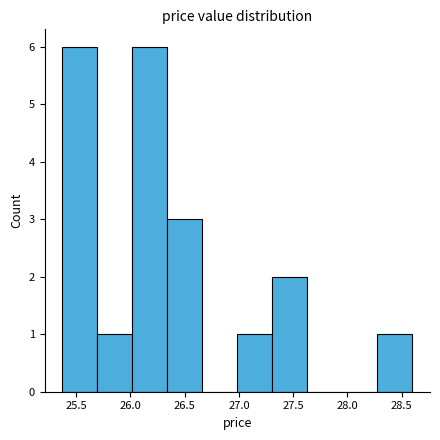

What is the height of the bar covering 28.30 to 28.60 on the x-axis? Neither the bar edges nor the heights are printed on the chart, so give them approximately, as read against the axes.

1